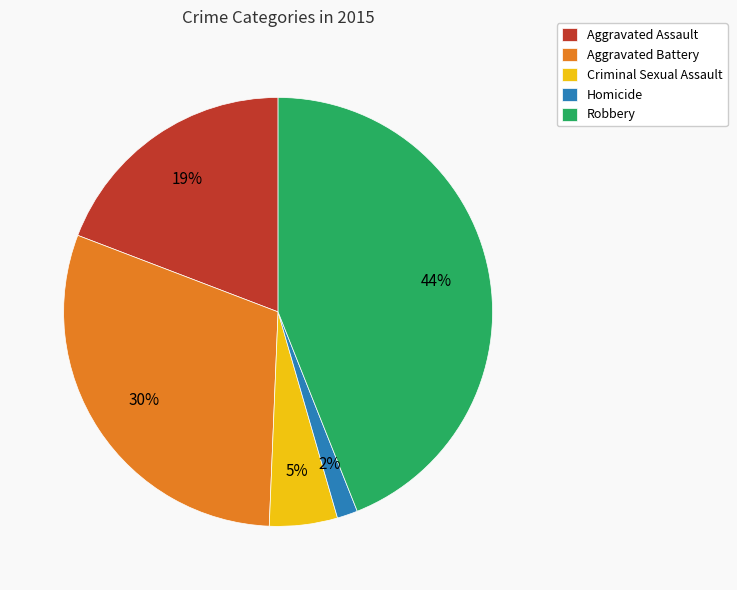

Which category has the biggest portion of the pie?

Robbery